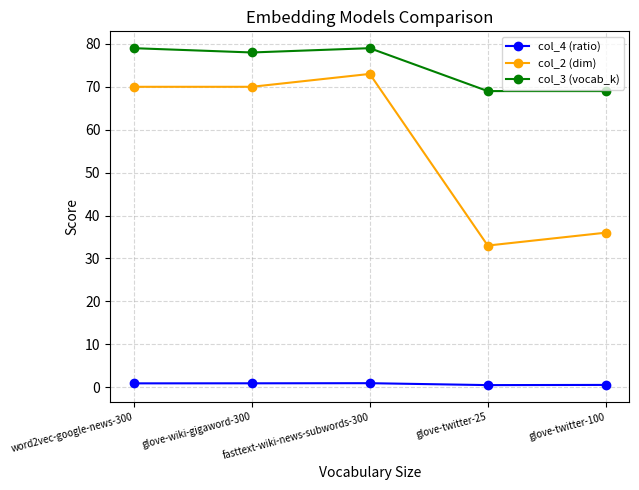

Reading right to left, what are all the values shown in this chart?

col_4 (ratio): glove-twitter-100=0.5	glove-twitter-25=0.5	fasttext-wiki-news-subwords-300=0.9	glove-wiki-gigaword-300=0.9	word2vec-google-news-300=0.9
col_2 (dim): glove-twitter-100=36.0	glove-twitter-25=33.0	fasttext-wiki-news-subwords-300=73.0	glove-wiki-gigaword-300=70.0	word2vec-google-news-300=70.0
col_3 (vocab_k): glove-twitter-100=69.0	glove-twitter-25=69.0	fasttext-wiki-news-subwords-300=79.0	glove-wiki-gigaword-300=78.0	word2vec-google-news-300=79.0